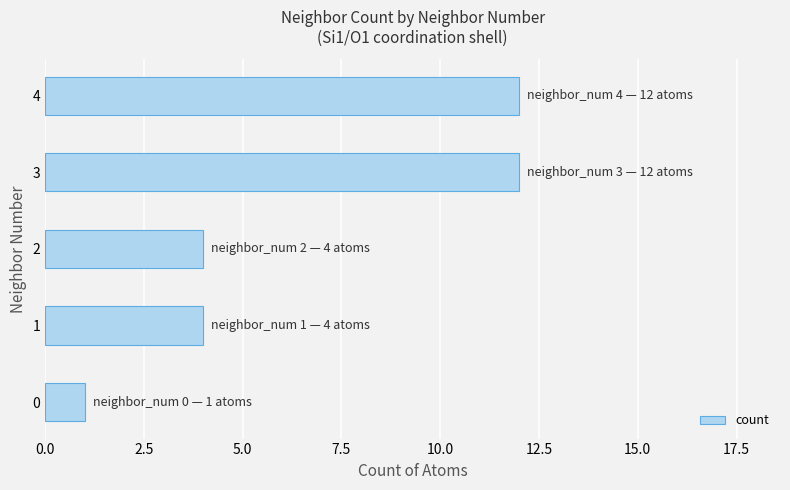

Is it true that the value at 4 is 12?

True